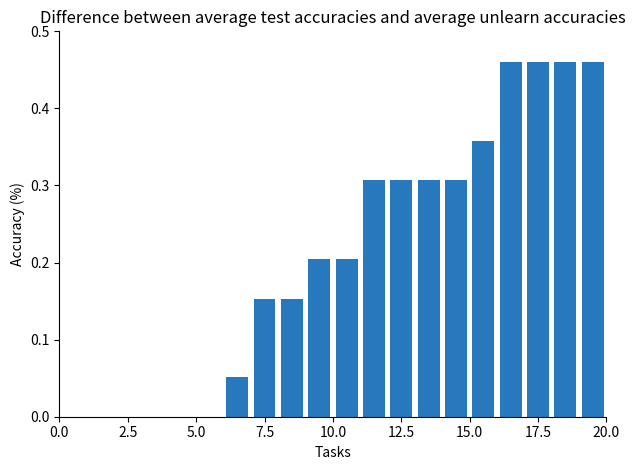

What is the sum of all values?

4.2